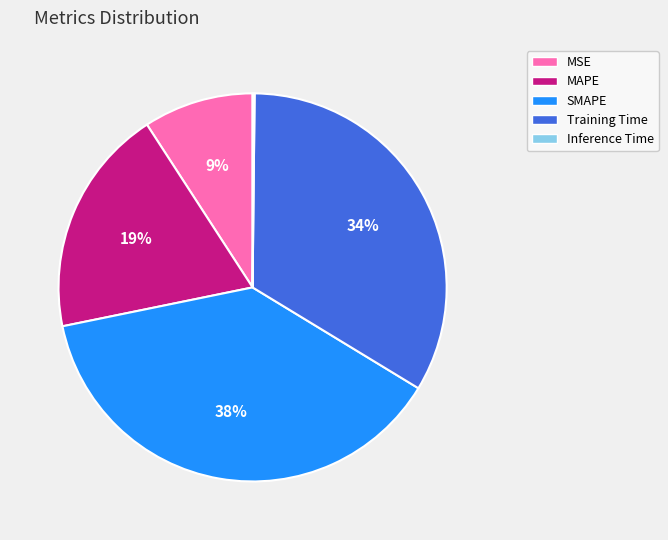

Is Training Time the majority of the pie?

No